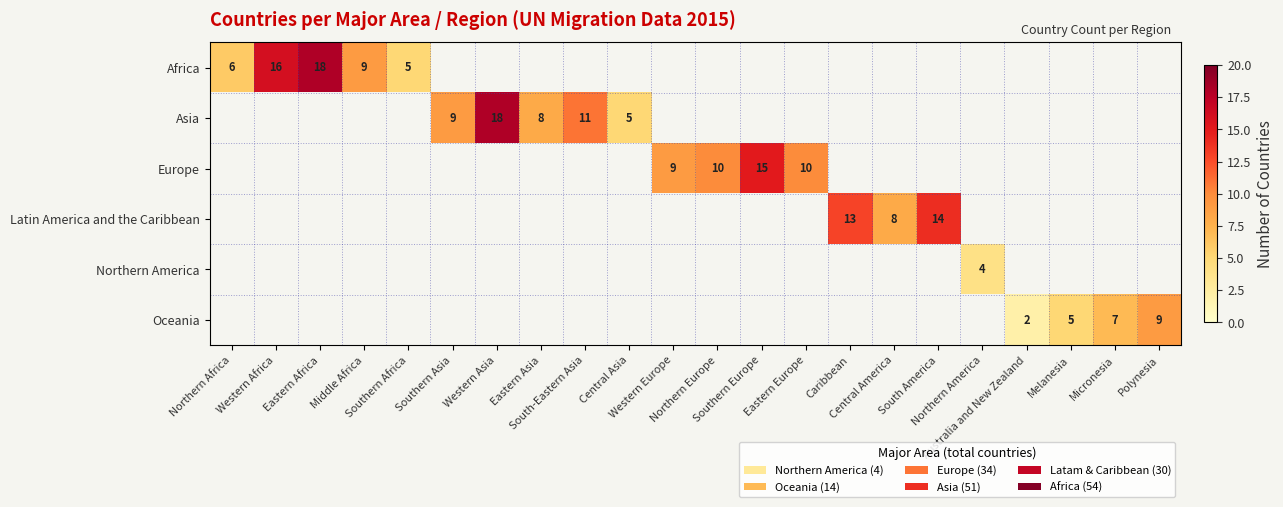

At how many categories does at least one series exceed 16?

2